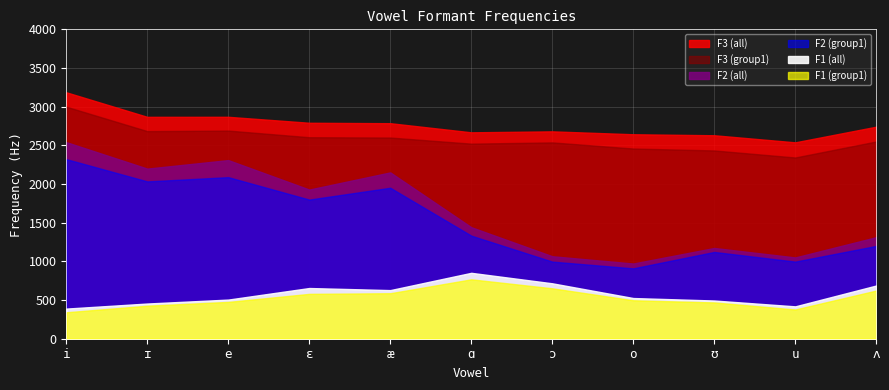

Reading right to left, extract all data points from this chart.

F1 (all): ʌ=688.0	u=418.5	ʊ=494.0	o=526.0	ɔ=716.5	ɑ=852.0	æ=628.5	ɛ=655.5	e=506.0	ɪ=455.0	i=389.5
F2 (all): ʌ=1313.0	u=1051.0	ʊ=1173.5	o=972.5	ɔ=1066.5	ɑ=1442.0	æ=2150.5	ɛ=1928.5	e=2309.5	ɪ=2199.5	i=2541.5
F3 (all): ʌ=2741.5	u=2539.0	ʊ=2630.5	o=2643.5	ɔ=2681.0	ɑ=2668.5	æ=2786.5	ɛ=2792.0	e=2869.0	ɪ=2868.5	i=3186.0
F1 (group1): ʌ=623.0	u=378.0	ʊ=469.0	o=497.0	ɔ=652.0	ɑ=768.0	æ=588.0	ɛ=580.0	e=476.0	ɪ=427.0	i=342.0
F2 (group1): ʌ=1200.0	u=997.0	ʊ=1122.0	o=910.0	ɔ=997.0	ɑ=1333.0	æ=1952.0	ɛ=1799.0	e=2089.0	ɪ=2034.0	i=2322.0
F3 (group1): ʌ=2550.0	u=2343.0	ʊ=2434.0	o=2459.0	ɔ=2538.0	ɑ=2522.0	æ=2601.0	ɛ=2605.0	e=2691.0	ɪ=2684.0	i=3000.0